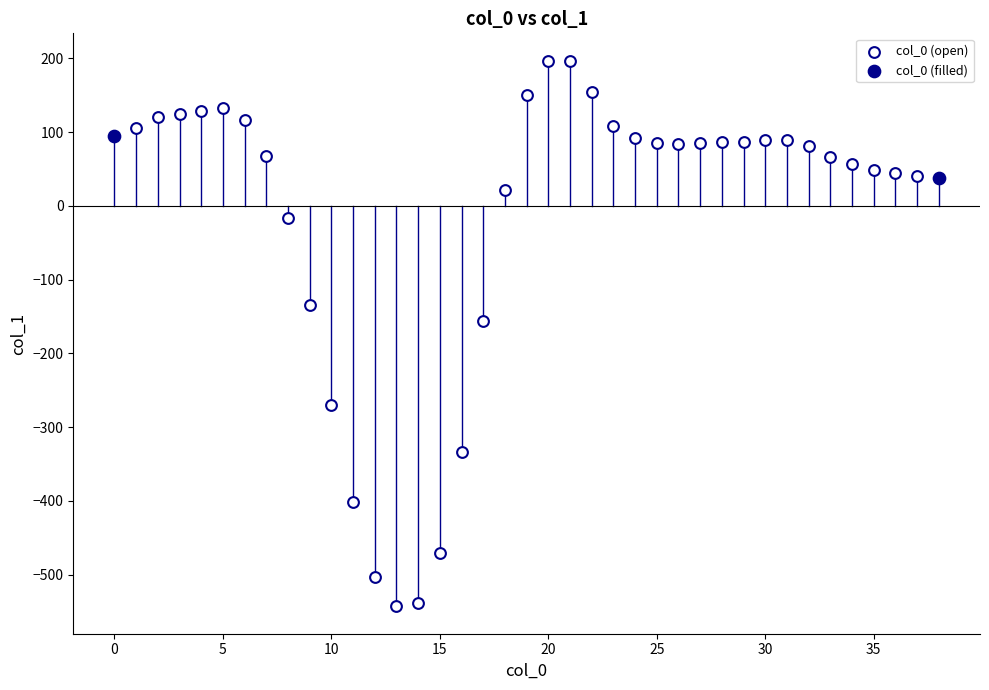

Which series contains the lowest Y value?

col_0 (open)